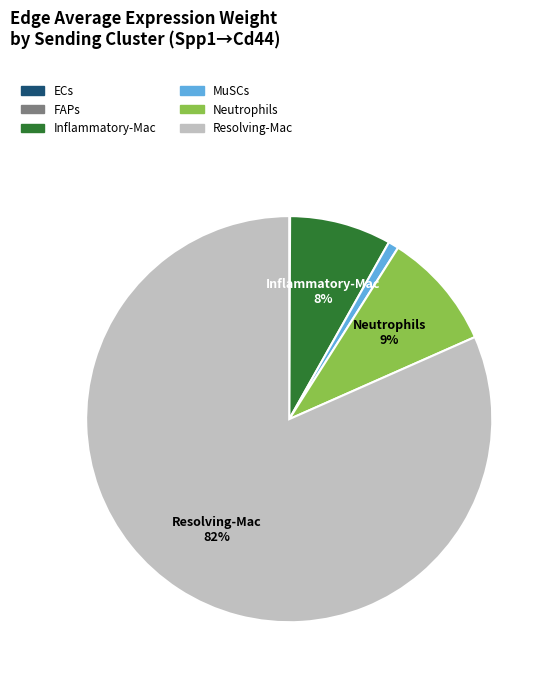

Which slice represents more than half of the pie?

Resolving-Mac